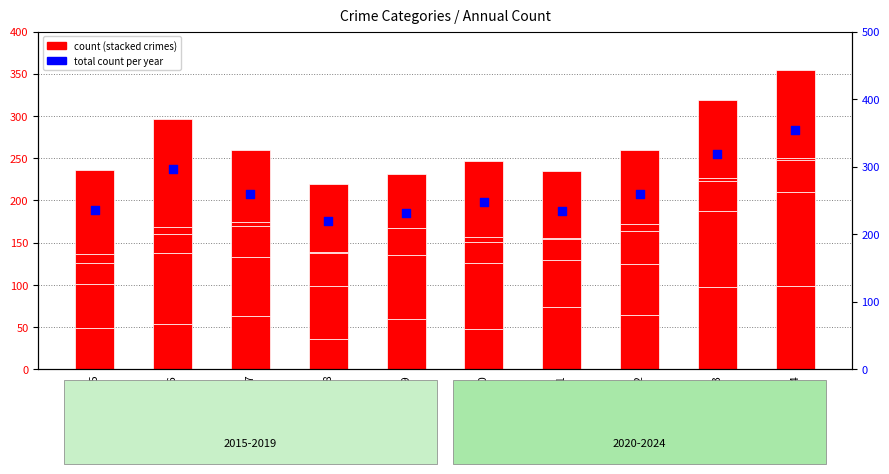

What is the total value across all series at 2022?

520